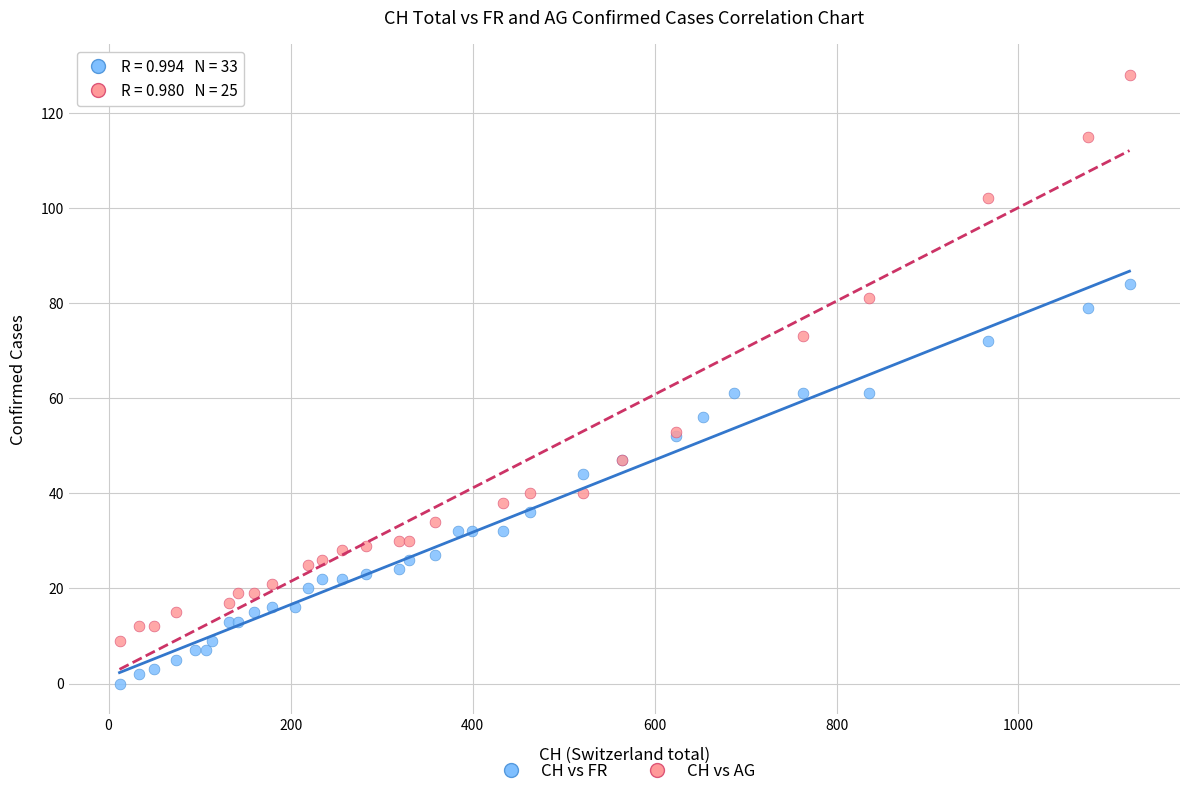

Which series has the largest Y range (max minus min)?

CH vs AG